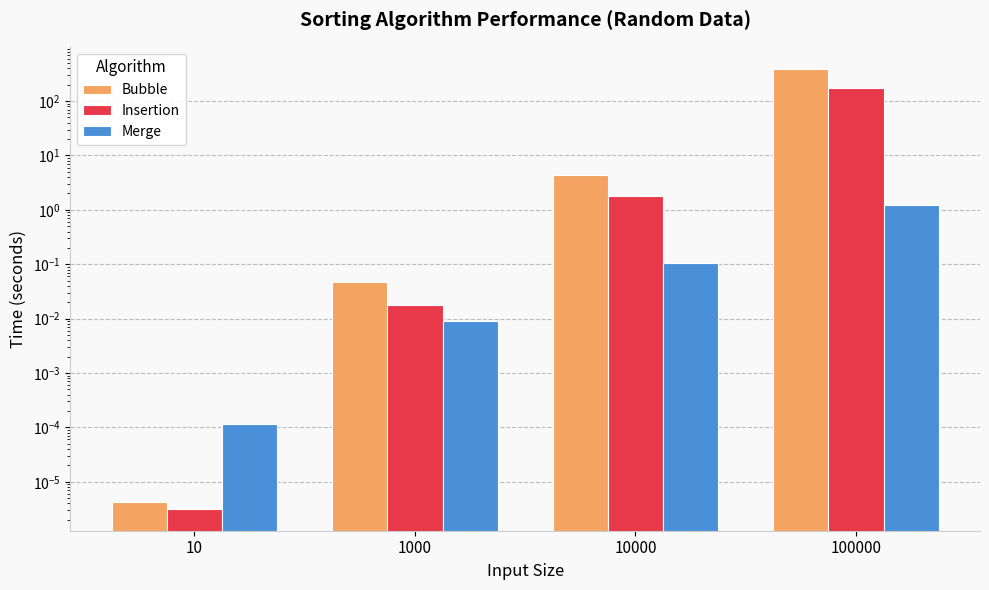

At which category is the sum across all series the highest?

100000